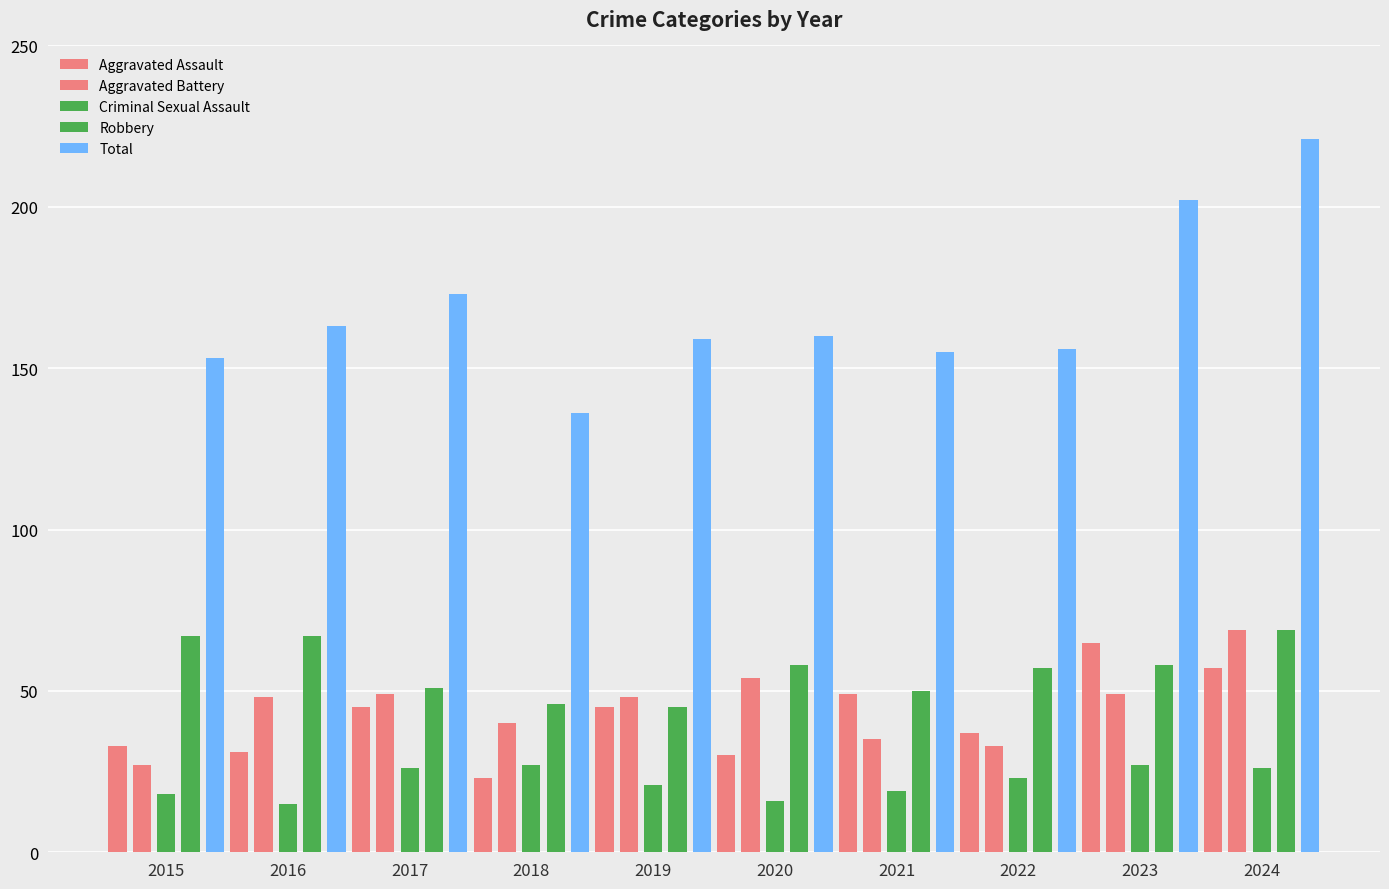

What is the smallest value displayed?

15